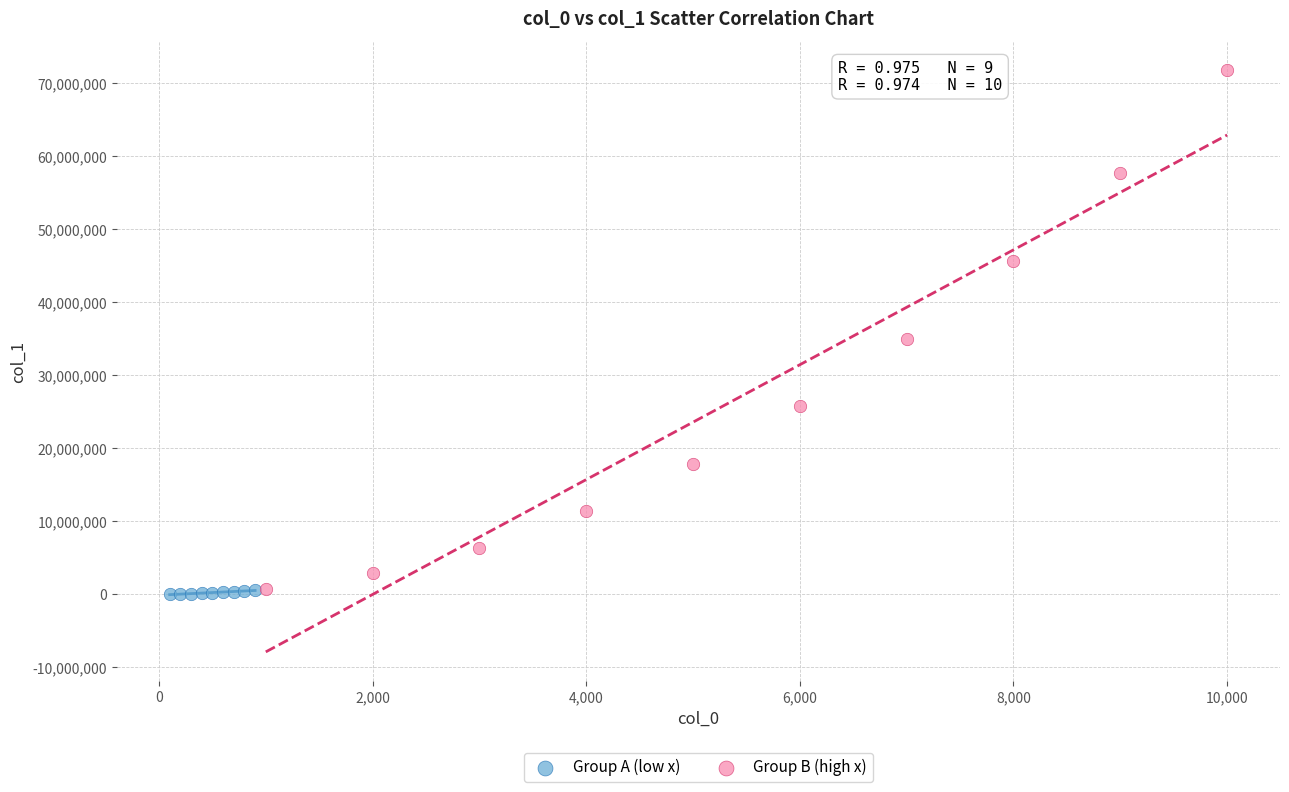

What are all the series names shown in the legend?

Group A (low x), Group B (high x)